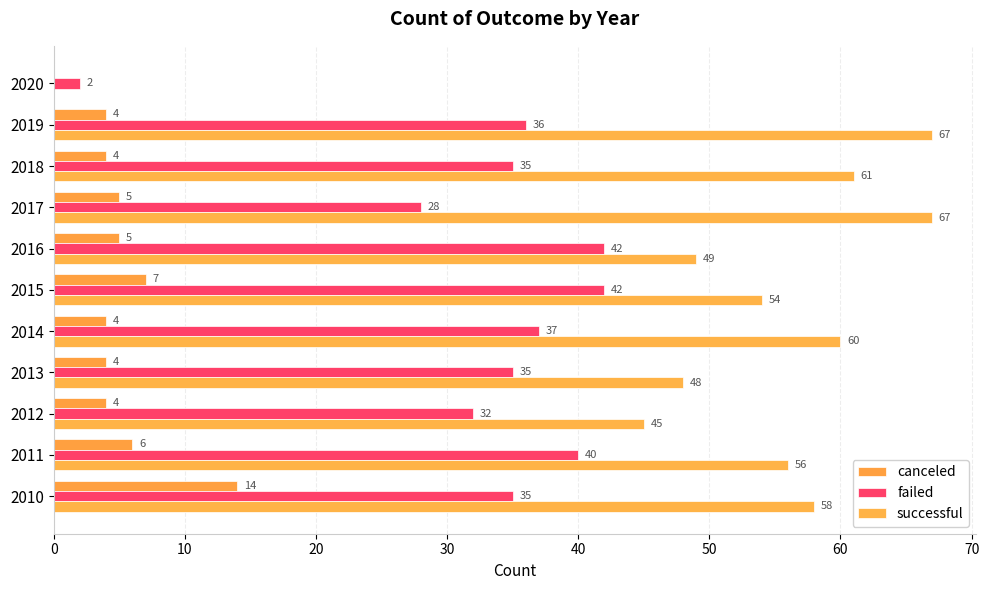

What is the average value of the canceled series?

5